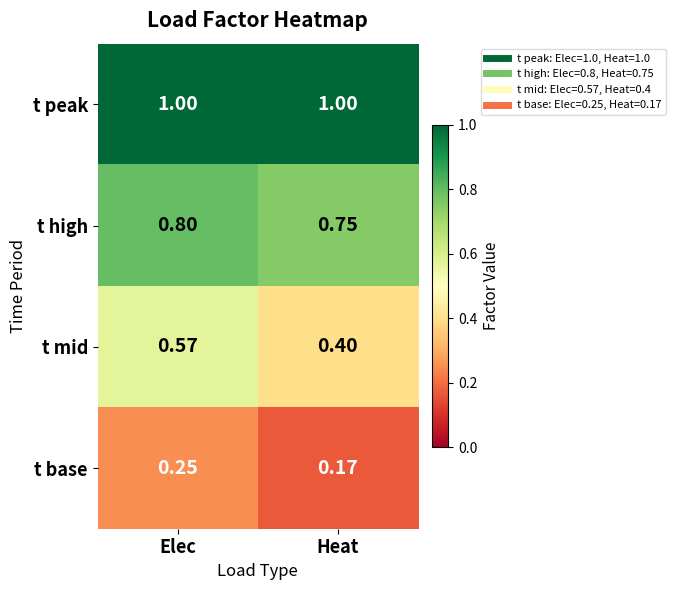

At which category does the chart reach its minimum across all series?

Heat